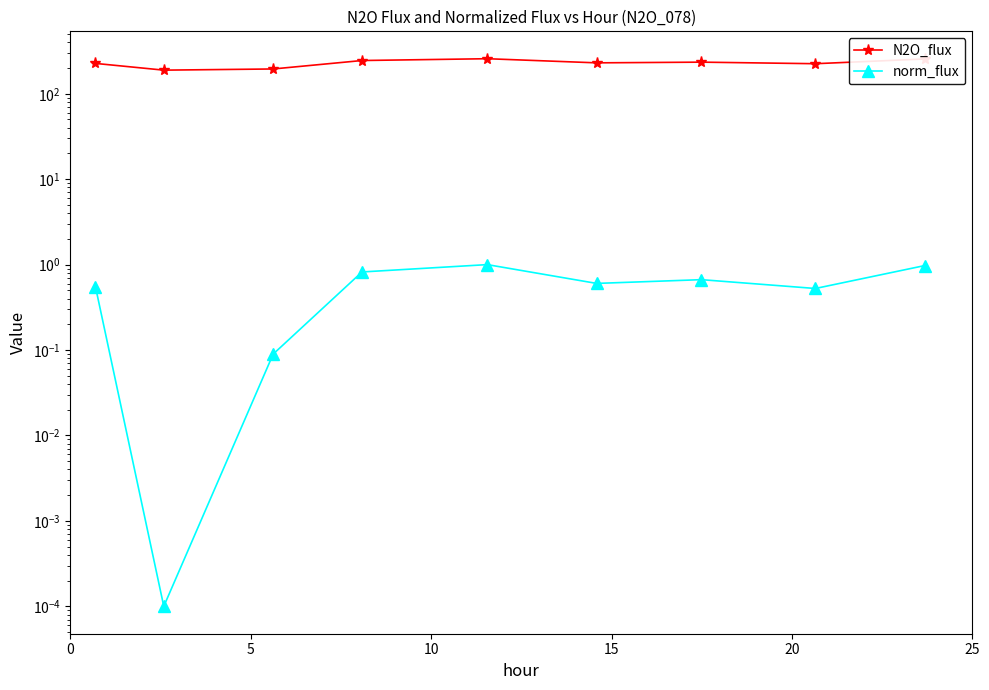

The value of norm_flux at 10 is 0.0. True or false?

False